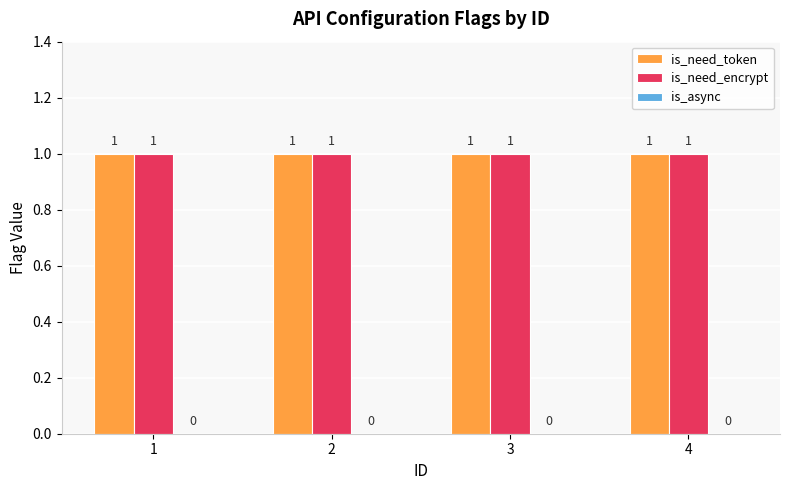

What is the value of the is_need_encrypt bar at the 4th from the left?

1